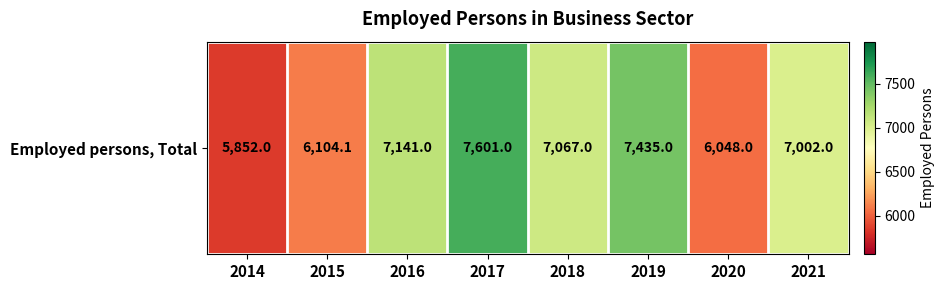

What is the difference between the maximum and second lowest values?

1553.0